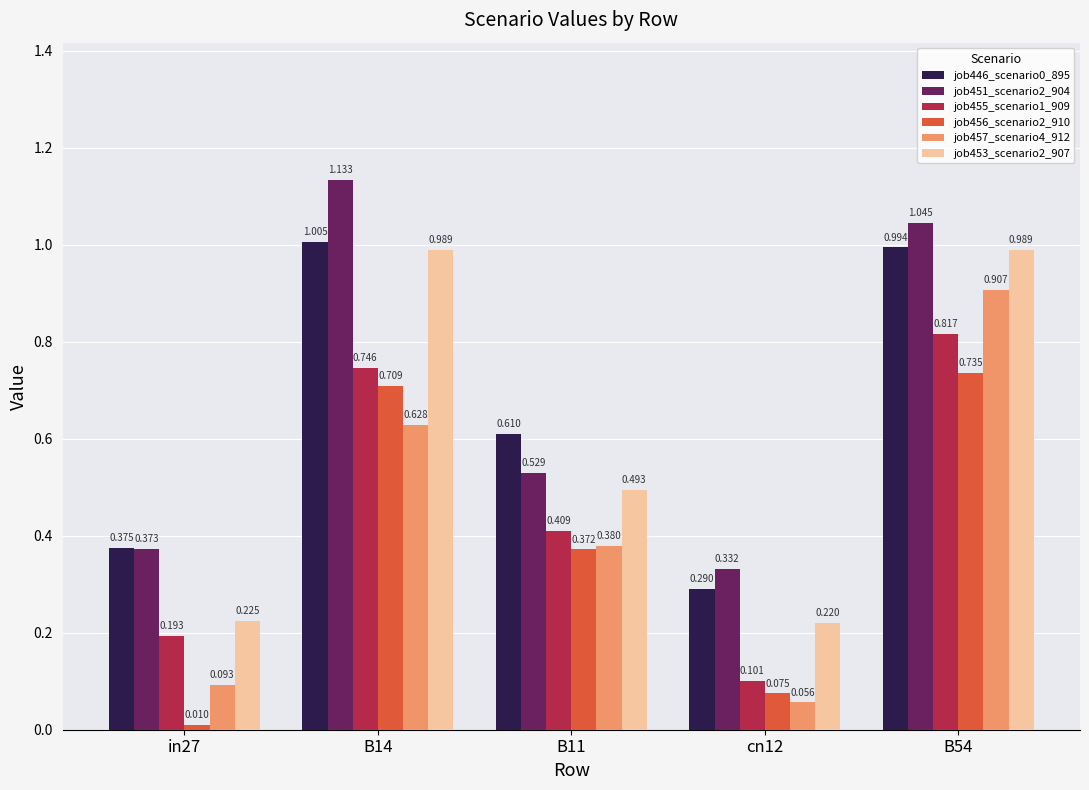

Is the value of job456_scenario2_910 at cn12 greater than the value of job446_scenario0_895 at in27?

No